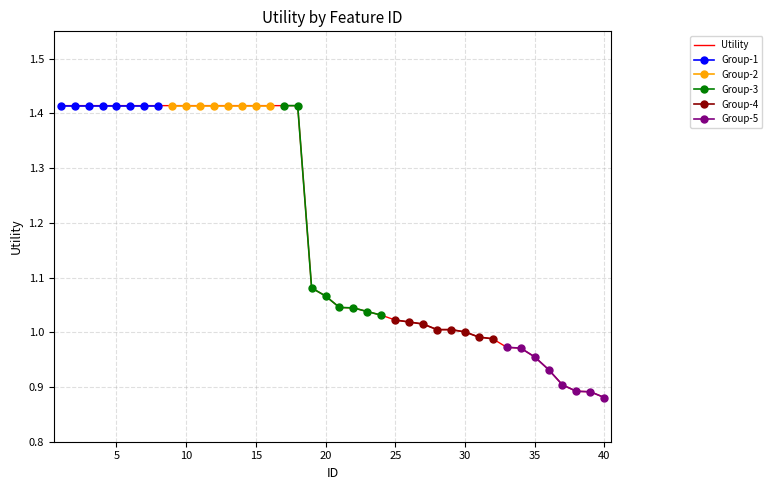

What is the difference between the maximum and minimum values?

0.5